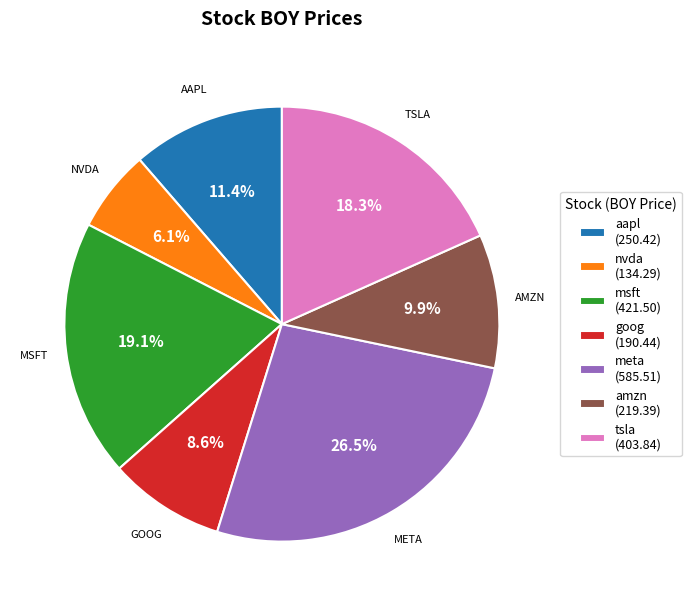

What is the smallest slice in the pie chart?

nvda